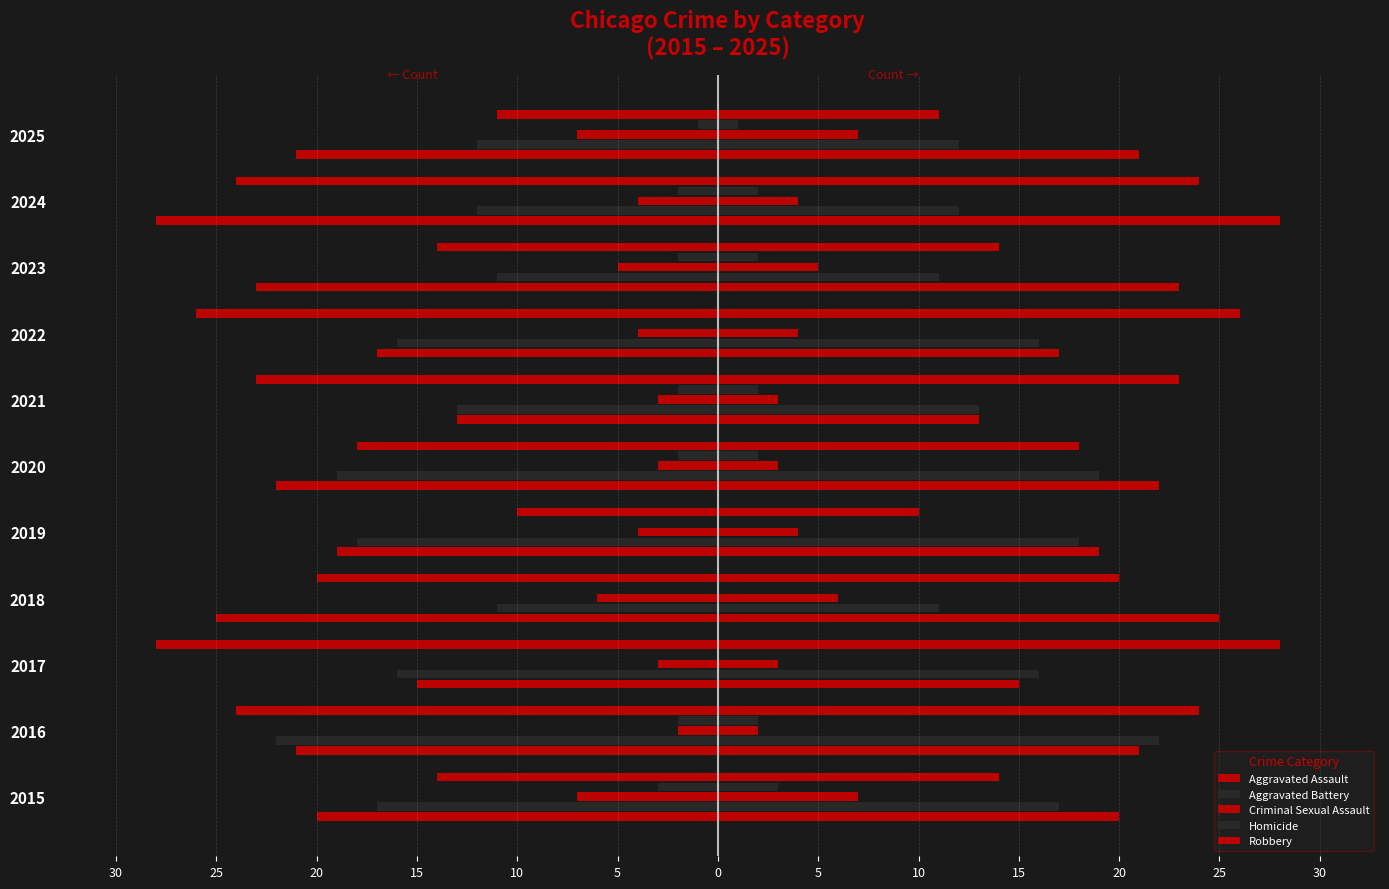

What are all the series names shown in the legend?

Aggravated Assault, Aggravated Battery, Criminal Sexual Assault, Homicide, Robbery